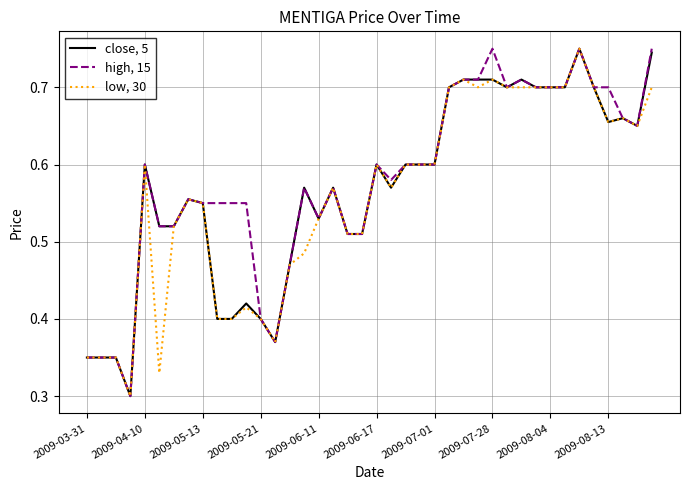

List the series in order of their overall mean, lowest first.

low, 30, close, 5, high, 15